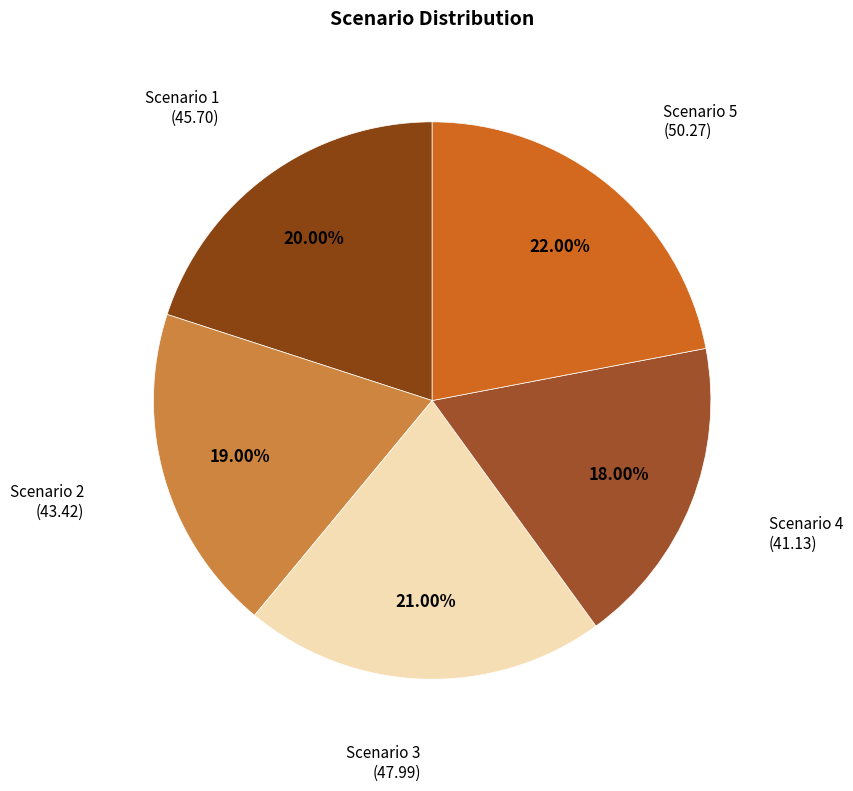

True or false: Scenario 2 accounts for 11% of the total.

False